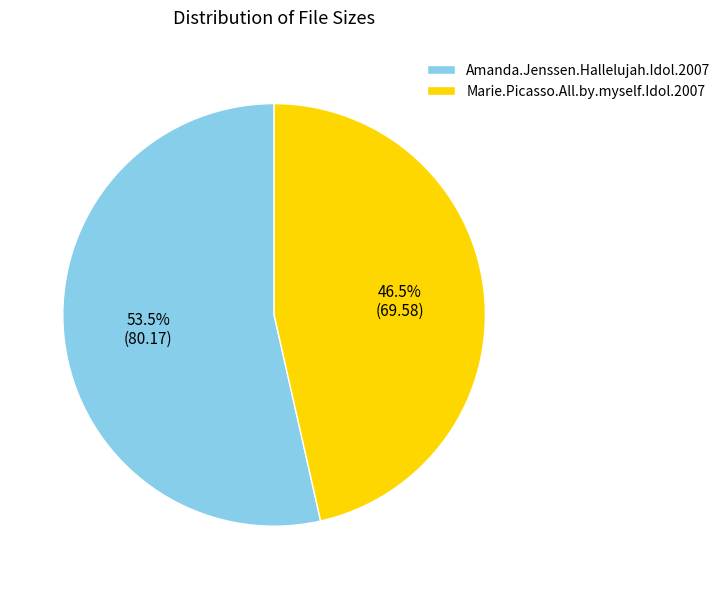

Combined, do Marie.Picasso.All.by.myself.Idol.2007 and Amanda.Jenssen.Hallelujah.Idol.2007 account for over 50%?

Yes